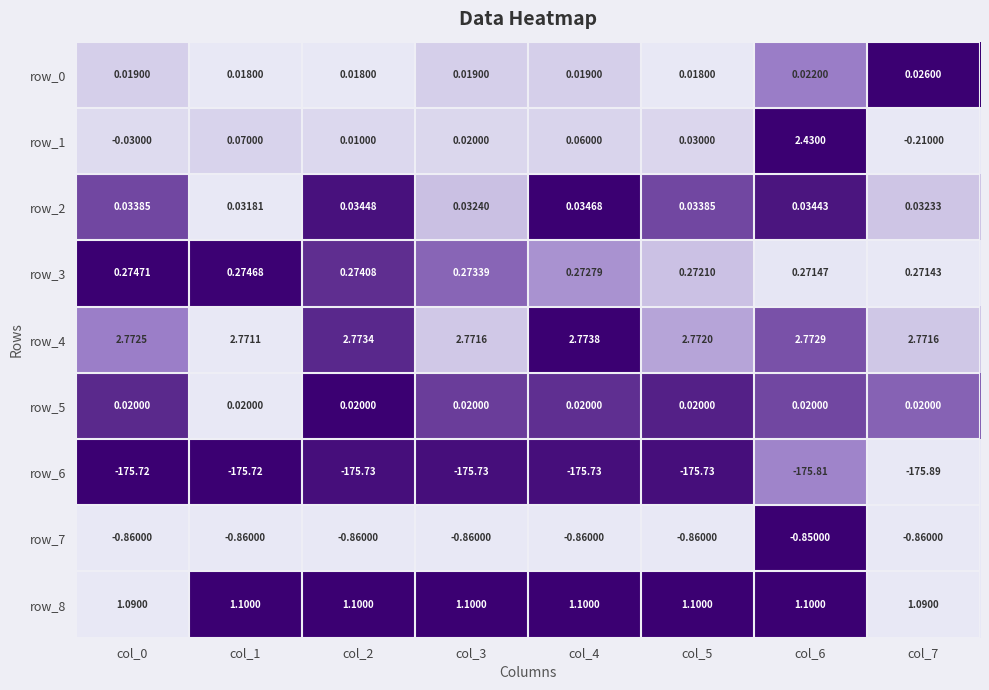

Is the value of row_3 at col_2 greater than the value of row_5 at col_3?

Yes